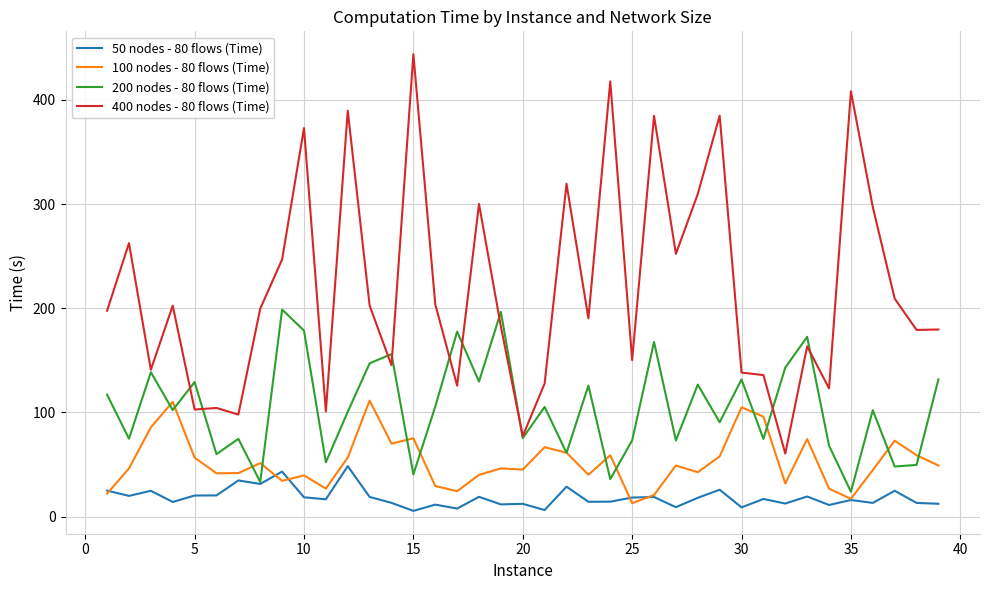

Which series has the largest range (max minus min)?

400 nodes - 80 flows (Time)